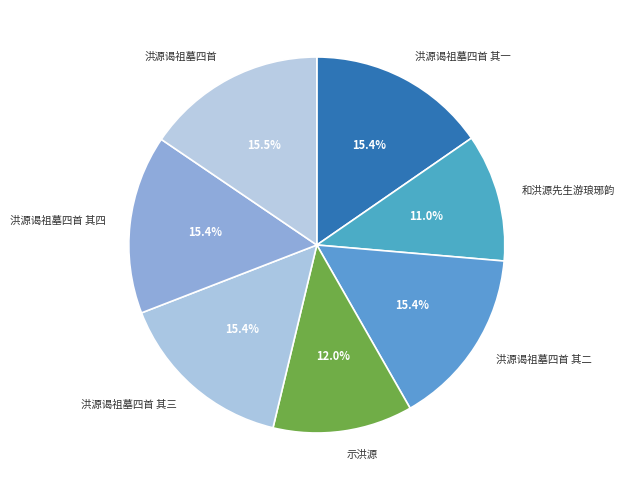

Between 示洪源 and 洪源谒祖墓四首, which is larger?

洪源谒祖墓四首